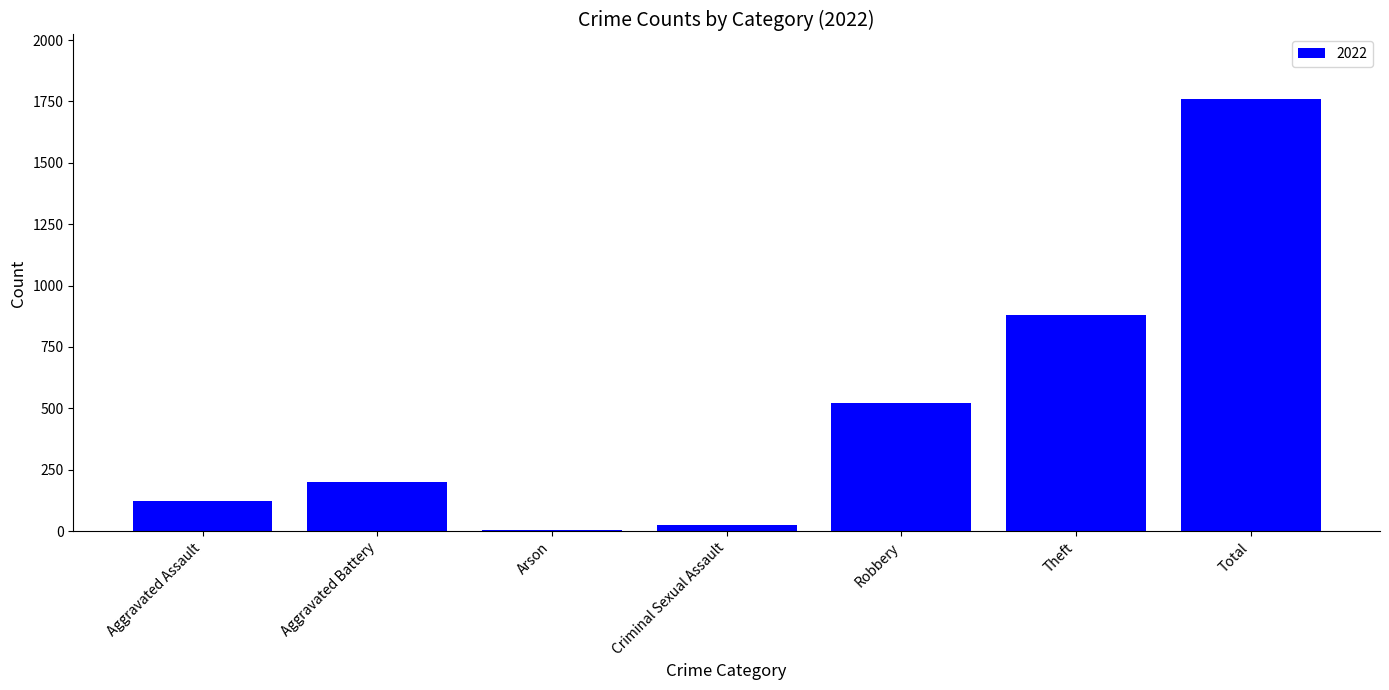

What is the change in value from Aggravated Assault to Aggravated Battery?

+81